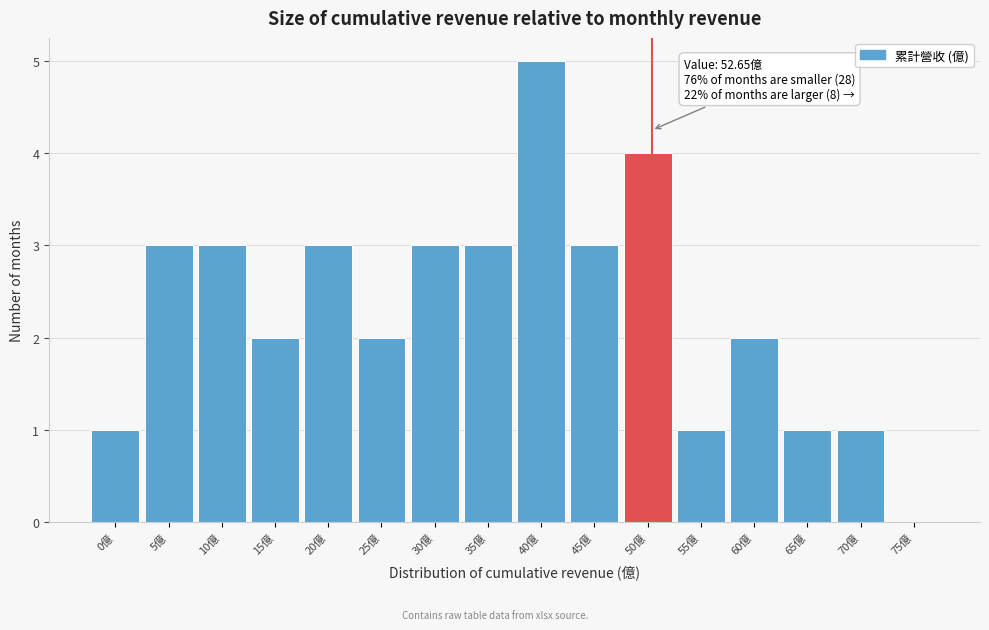

Reading left to right, list all the values displayed in this chart.

0億=1	5億=3	10億=3	15億=2	20億=3	25億=2	30億=3	35億=3	40億=5	45億=3	50億=4	55億=1	60億=2	65億=1	70億=1	75億=0